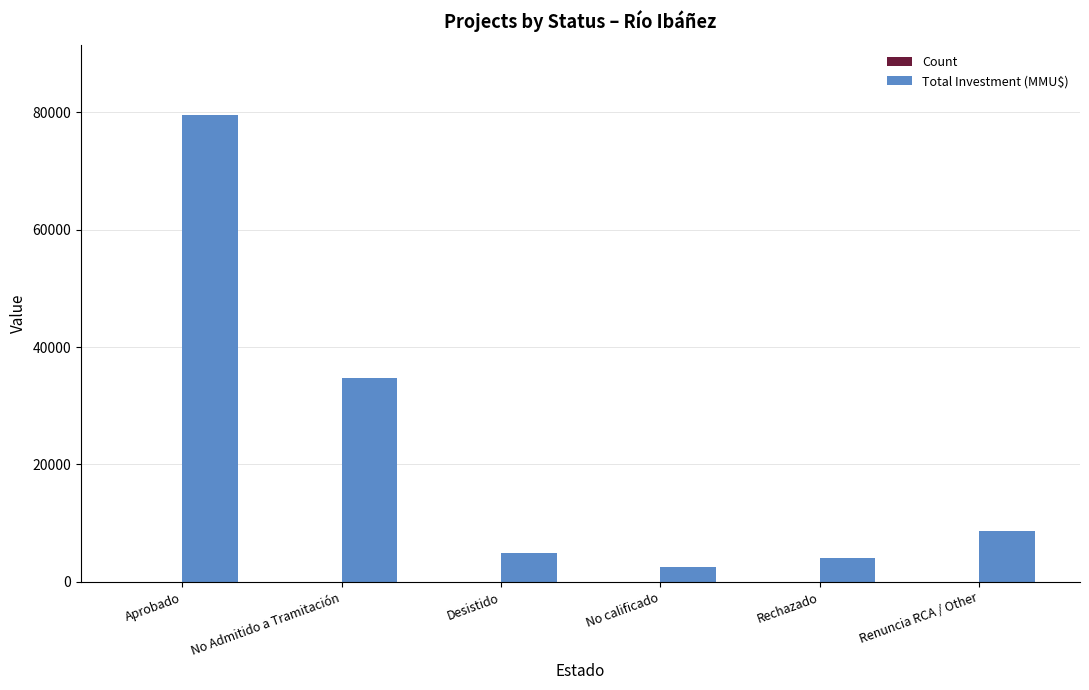

The value of Total Investment (MMU$) at No Admitido a Tramitación is 17486. True or false?

False